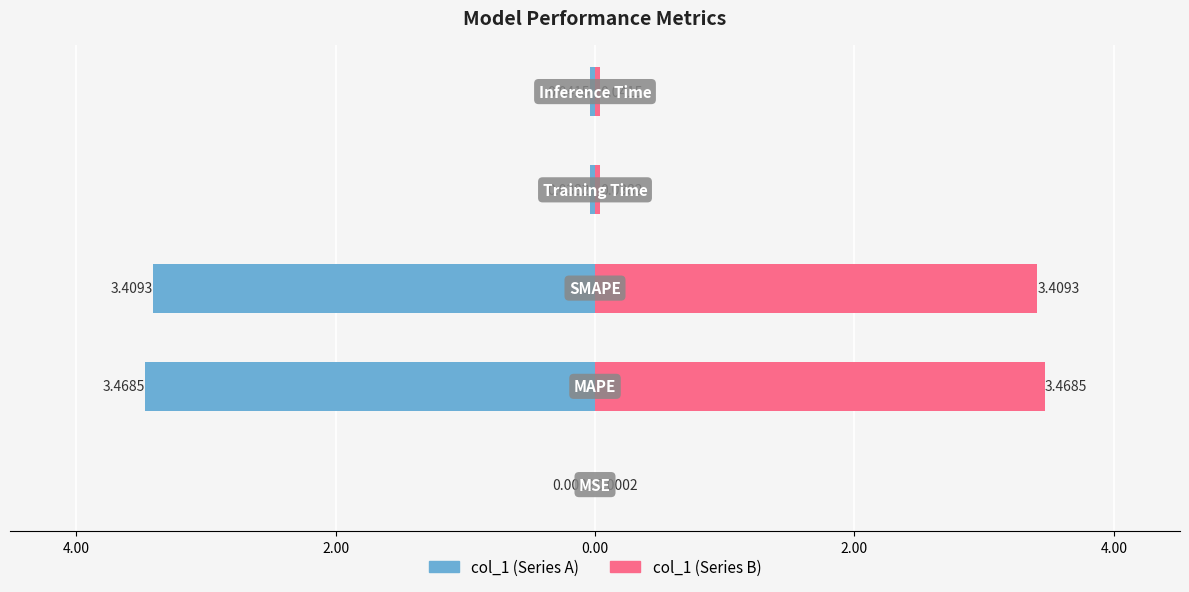

What is the difference between the maximum and minimum values in the col_1 (right) series?

3.5